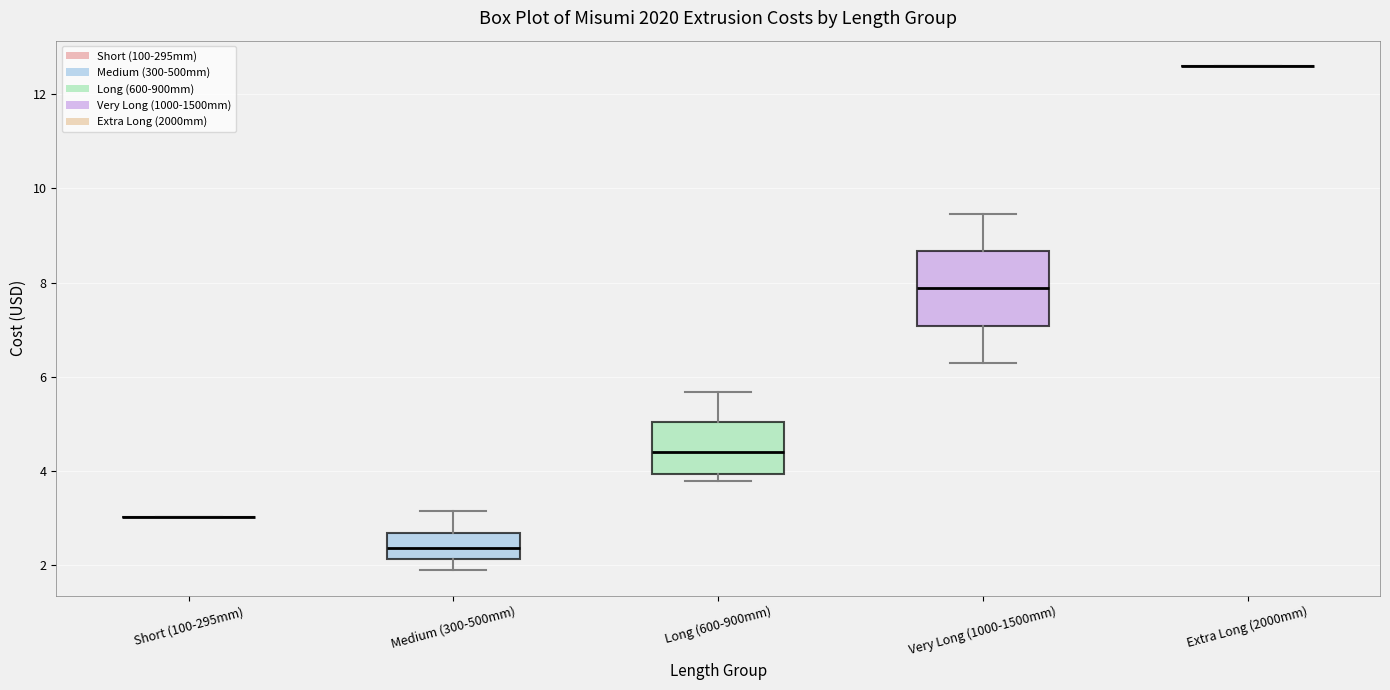

Comparing the boxes themselves (not the whiskers), which one is the tallest?

Very Long (1000-1500mm)